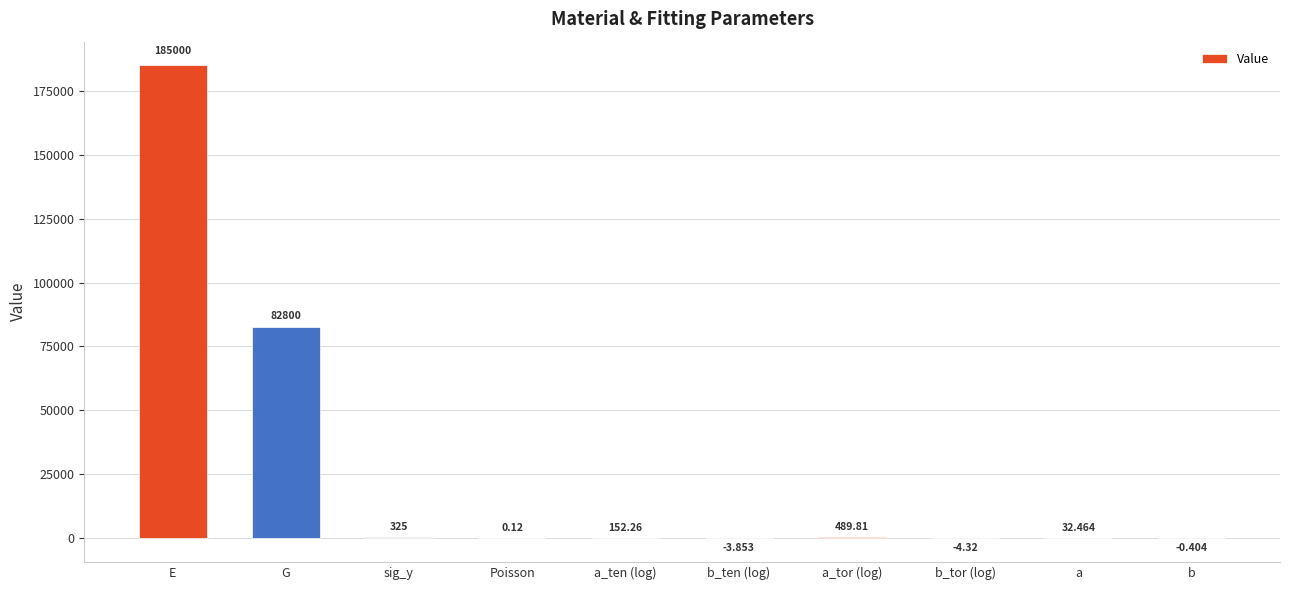

What is the average value?

26879.1